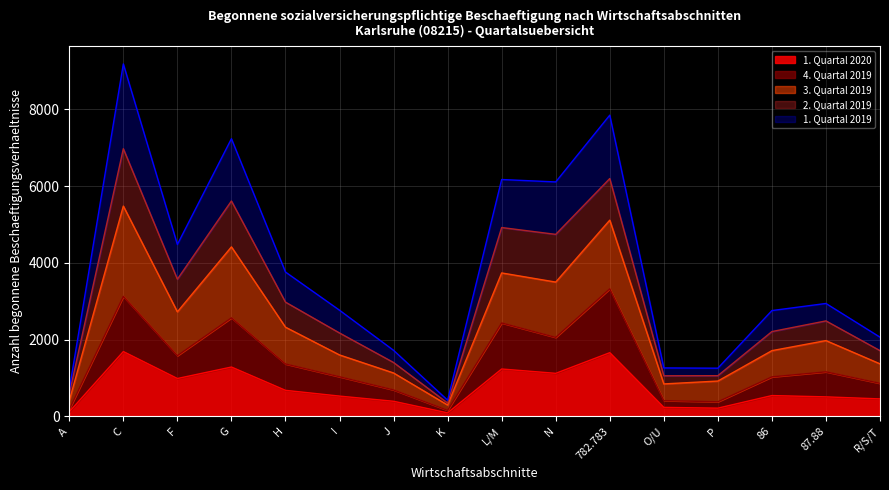

The 1. Quartal 2020 series shows 986 at F. True or false?

True